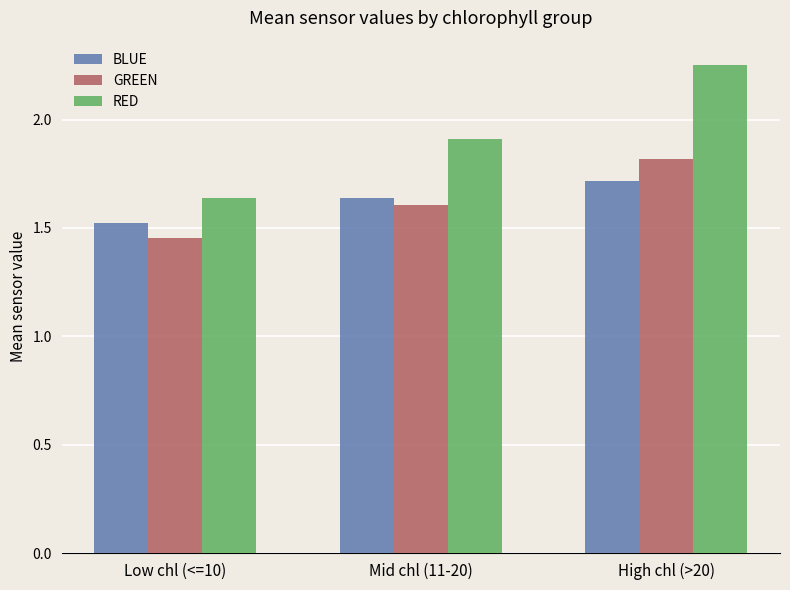

Which series changed the most between Low chl (<=10) and High chl (>20)?

RED